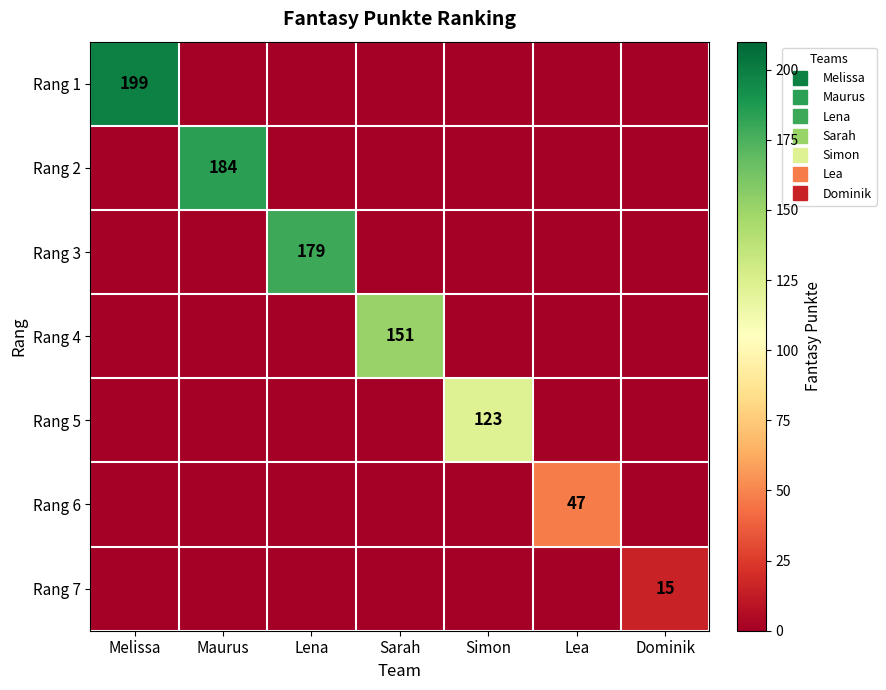

What is the sum of all Rang 2 values?

184